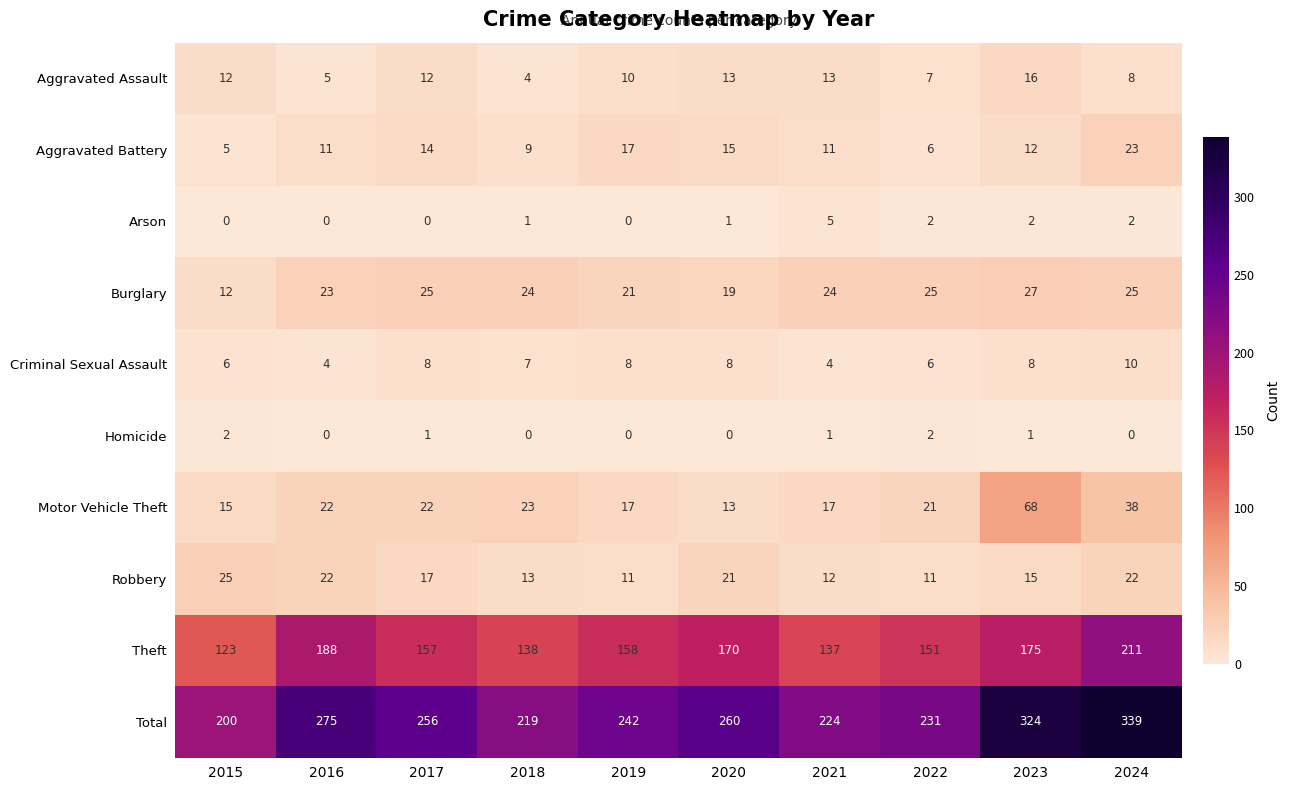

How many data points does each series have?

10